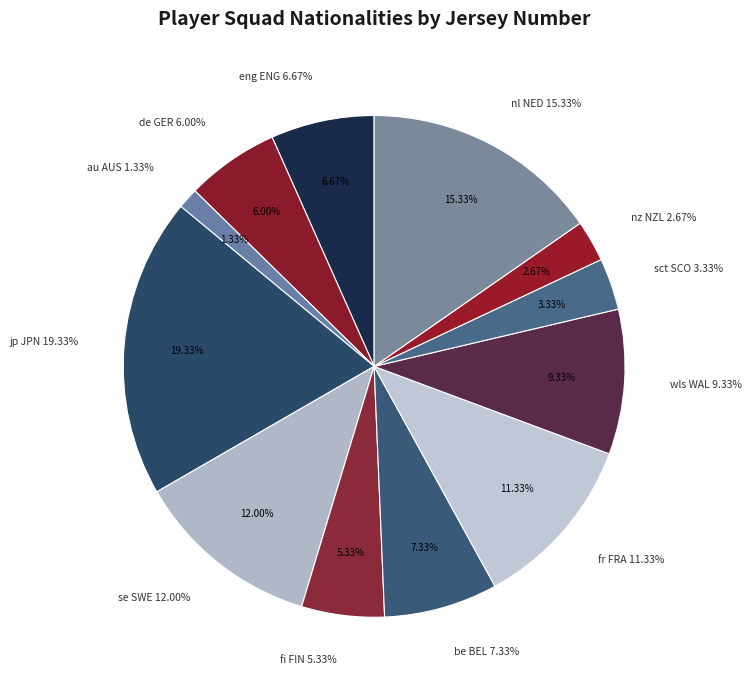

To the nearest percent, what is the combined percentage of jp JPN and se SWE?

31%